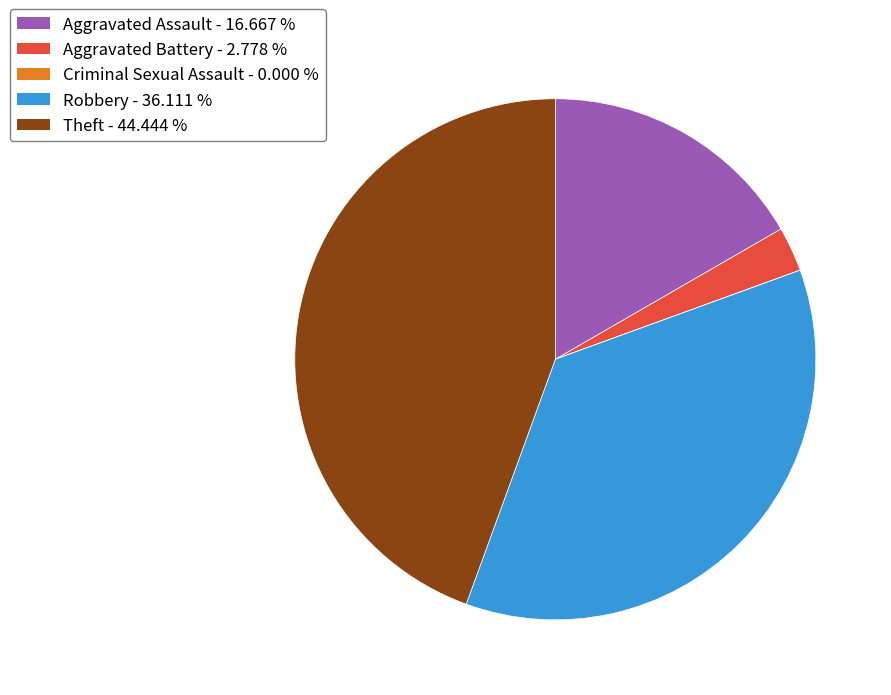

Does any single category account for the majority?

No